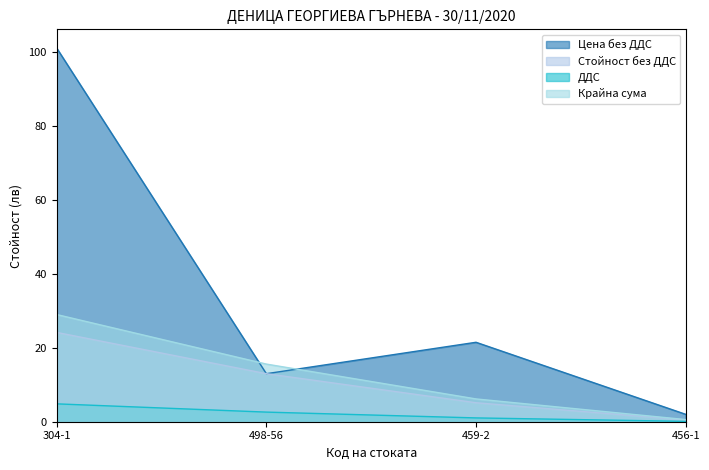

Which series has the widest spread of values?

Цена без ДДС